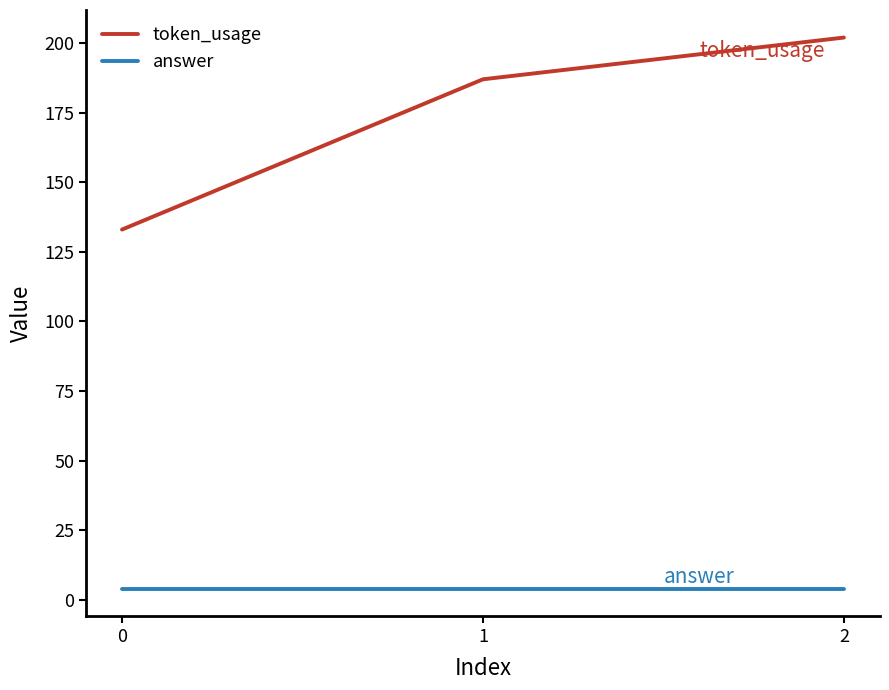

What is the greatest value displayed?

202